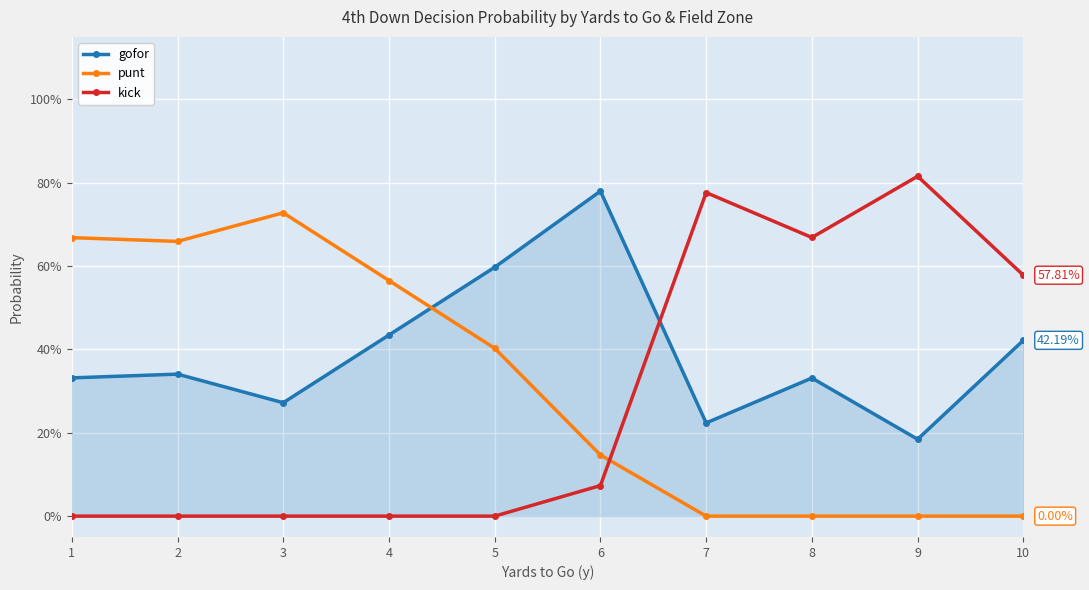

What is the sum of all punt values?

3.2